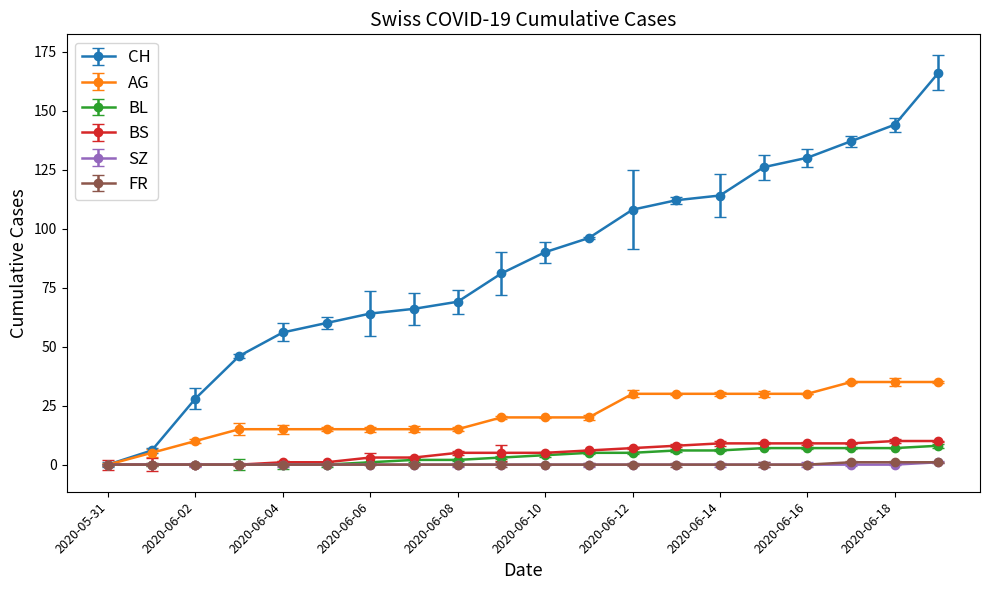

Which label corresponds to the smallest value in the chart?

2020-05-31